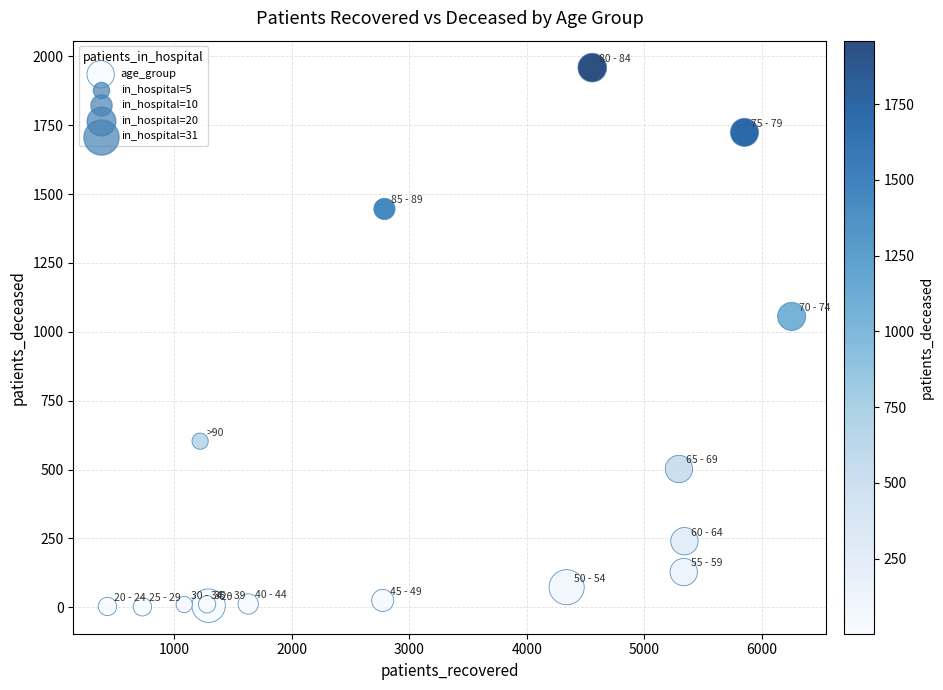

What Y value in the scatter plot is closest to 980?

1056